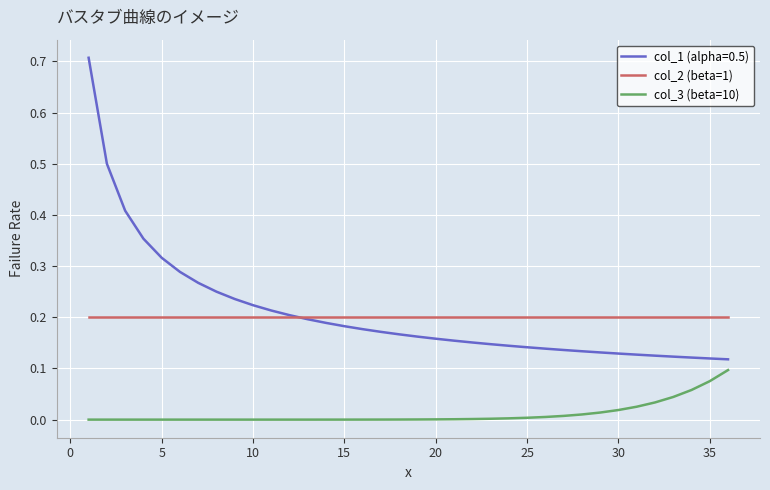

True or false: col_3 (beta=10) and col_2 (beta=1) cross at least once.

False